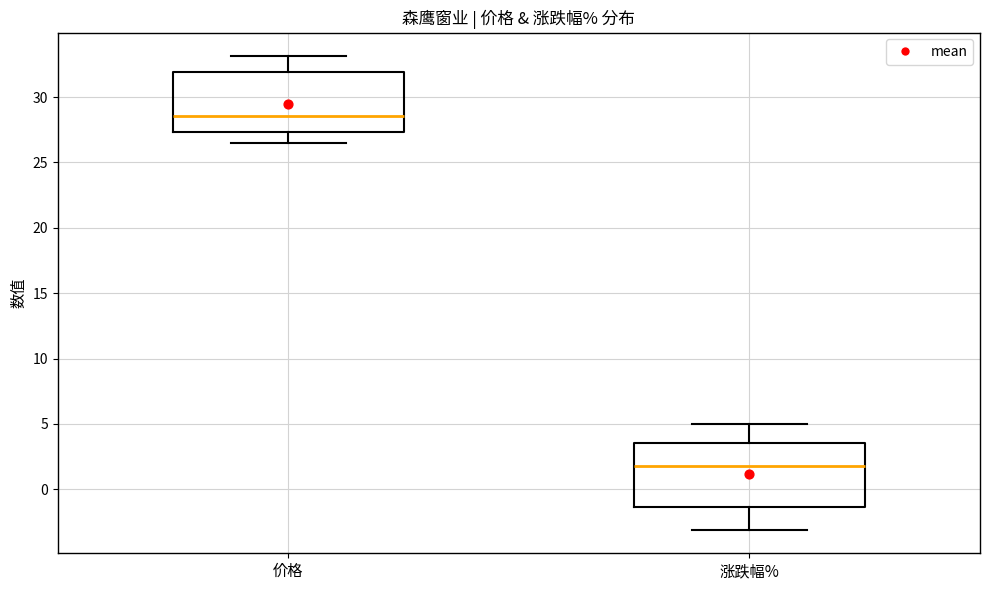

Reading left to right, read every box against the y-axis: the position of its median line, the range the box covers, and the ends of its whiskers. The values are not printed on the chart, so give them approximately, as read against the axis.

价格: median 28.5, box 27.5 to 32.0, whiskers 26.5 to 33.0
涨跌幅%: median 2.0, box -1.5 to 3.5, whiskers -3.0 to 5.0